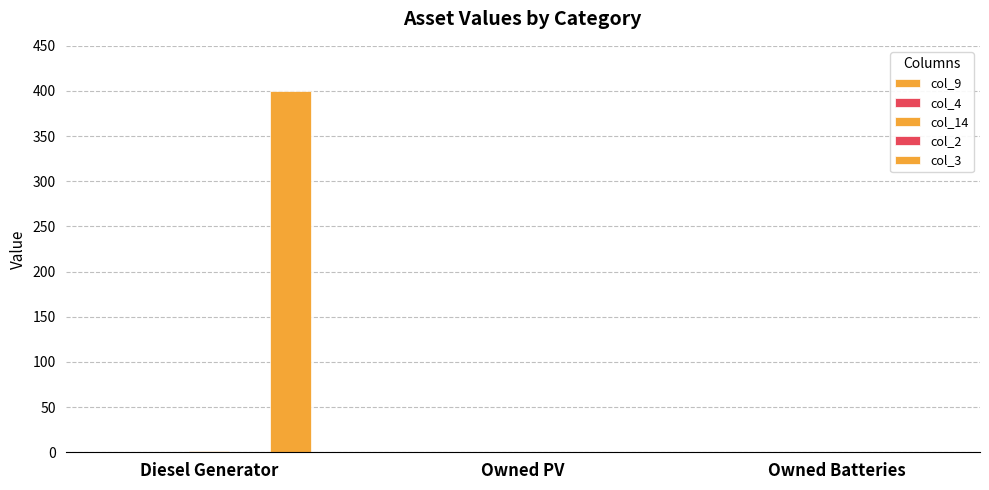

What is the difference between the highest and lowest values at Diesel Generator?

400